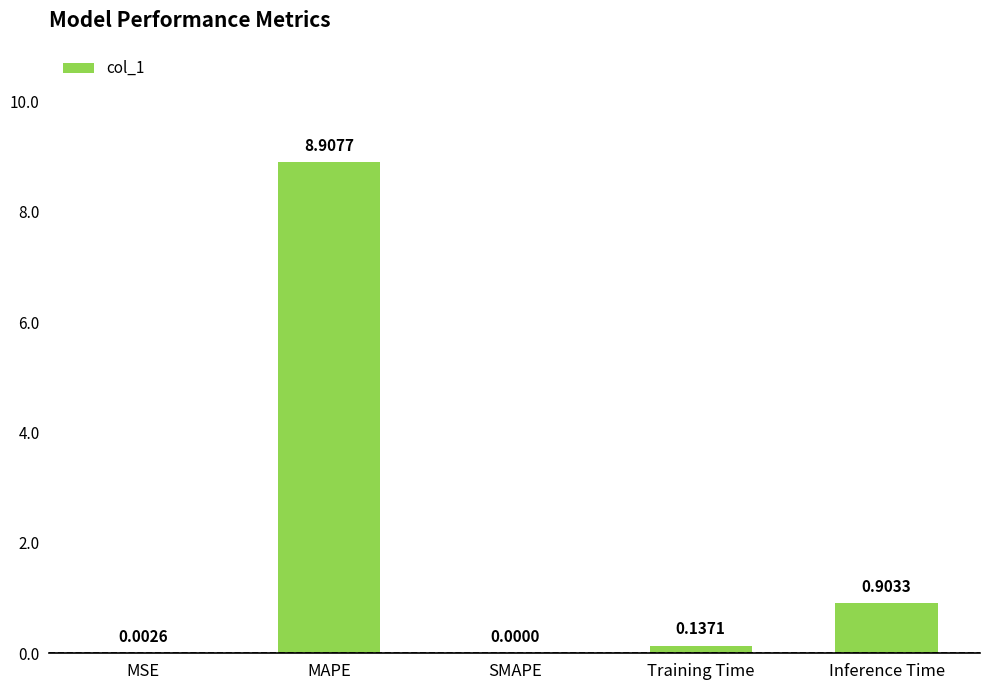

Which category has the highest value across all series?

MAPE